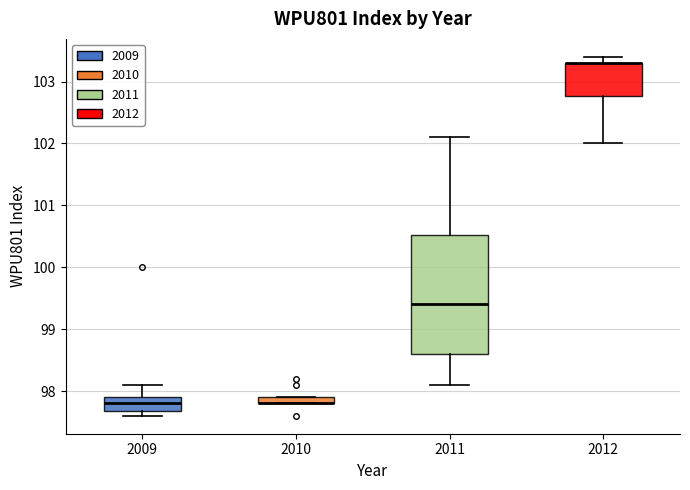

Which box is the tallest, from its lower edge to its upper edge?

2011